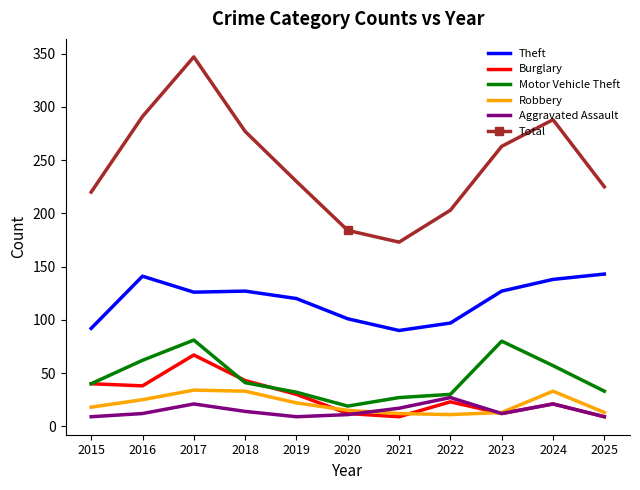

True or false: Robbery and Motor Vehicle Theft intersect in this chart.

False